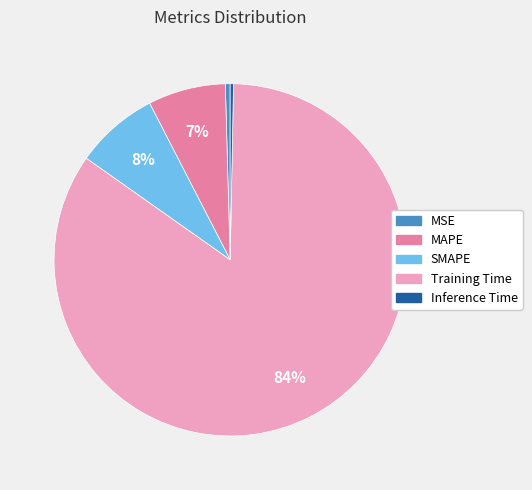

Which has a higher value, Training Time or SMAPE?

Training Time